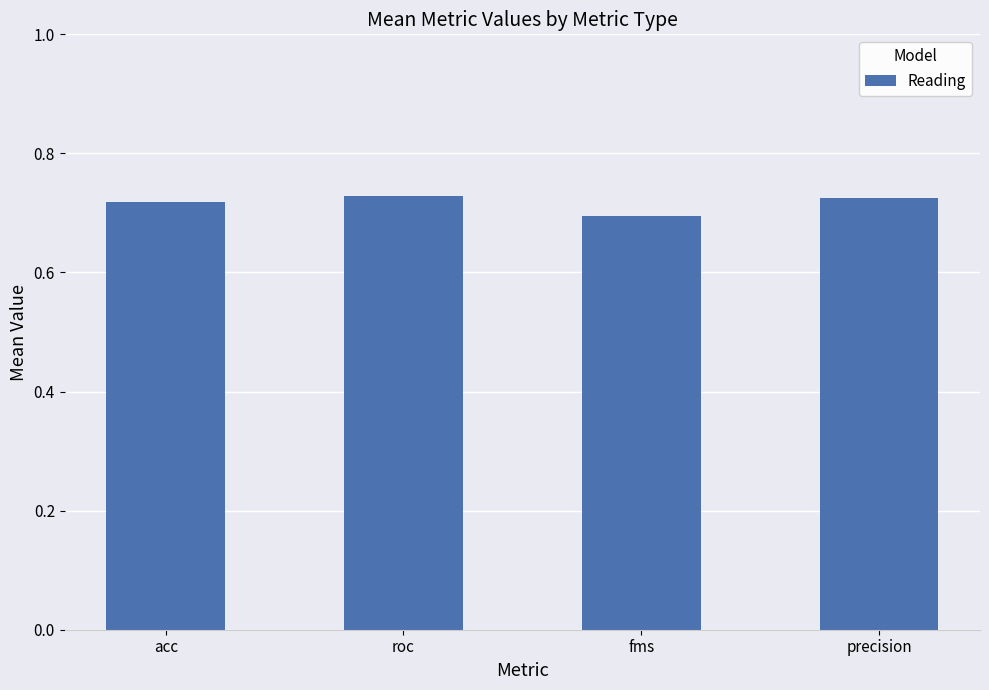

How many bars are there in total?

4